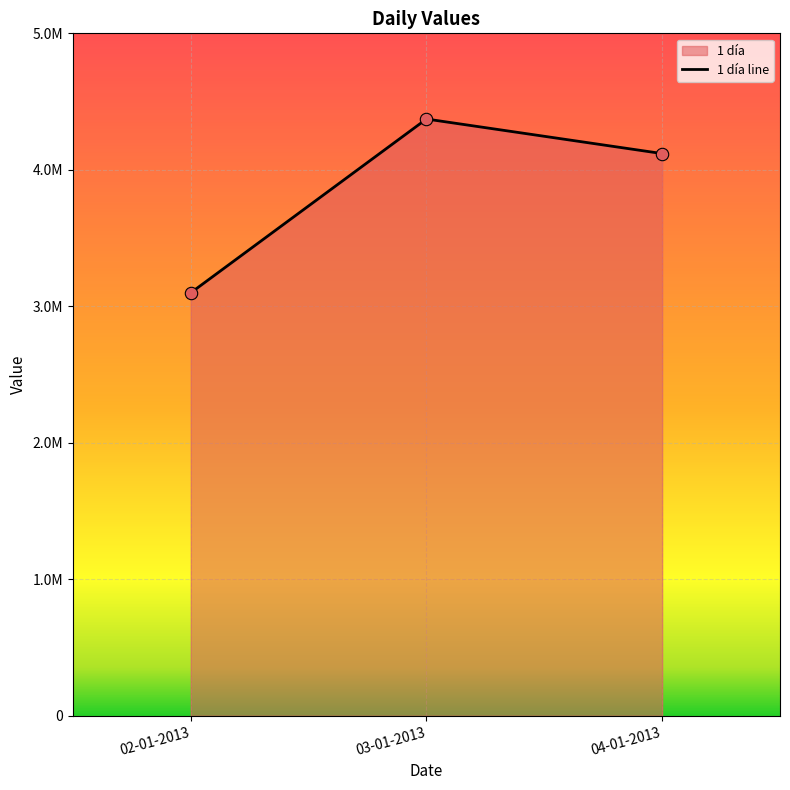

What is the ratio of the value at 02-01-2013 to the value at 04-01-2013?

0.8